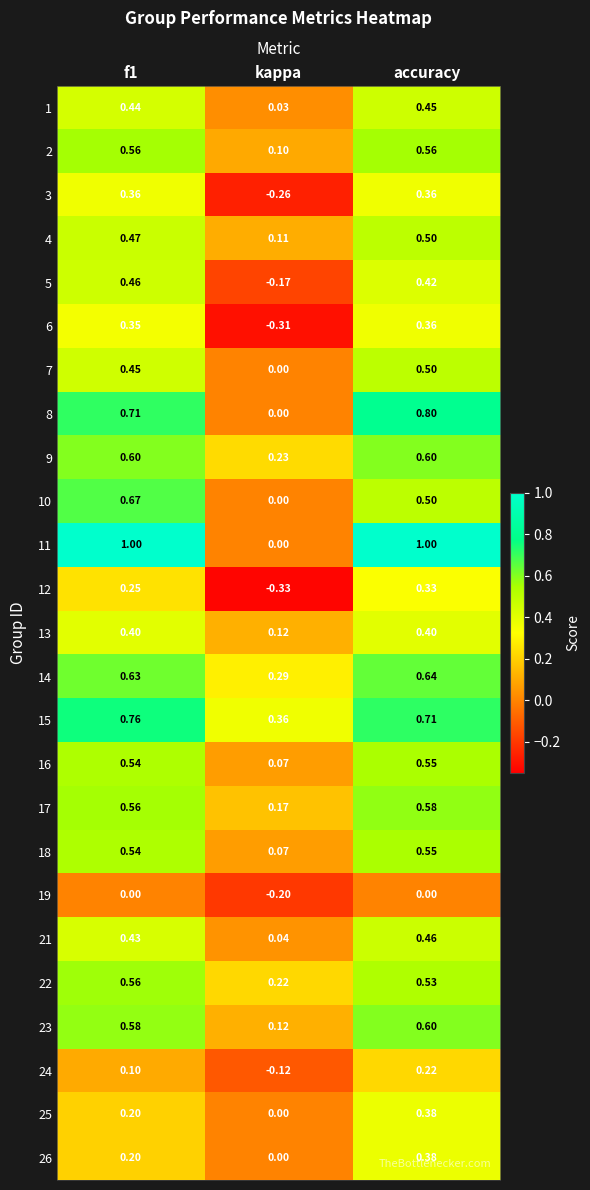

At which category is the sum across all series the highest?

accuracy